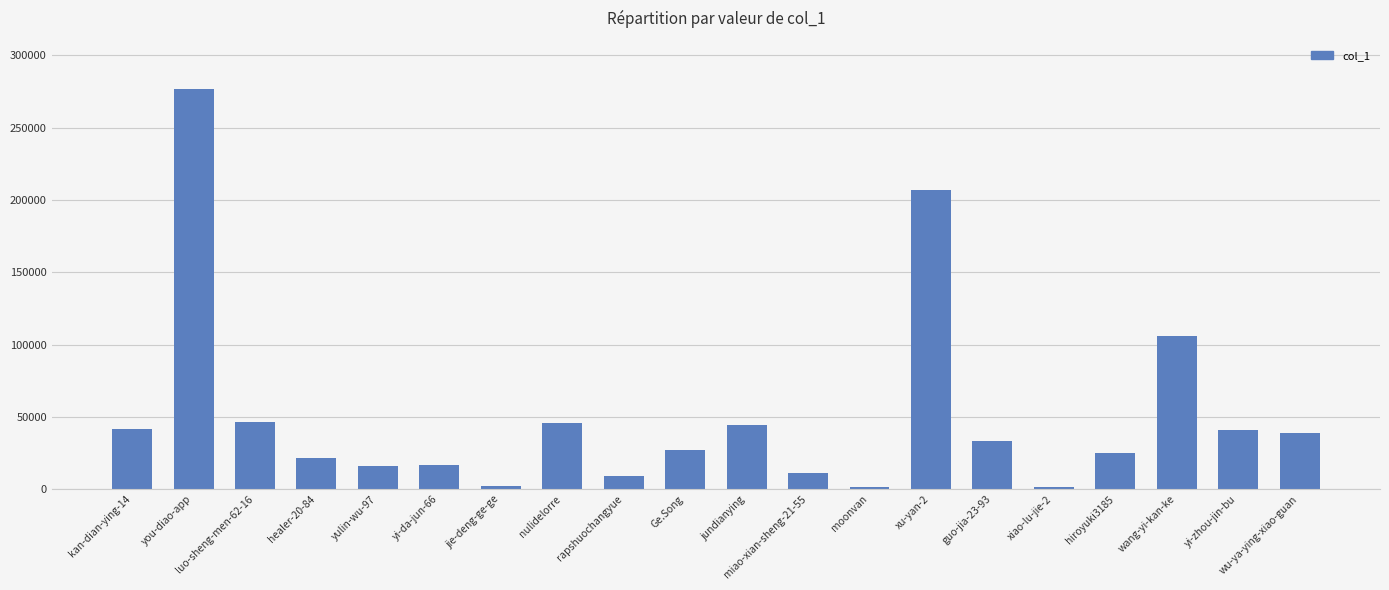

Between yulin-wu-97 and nulidelorre, which is larger?

nulidelorre